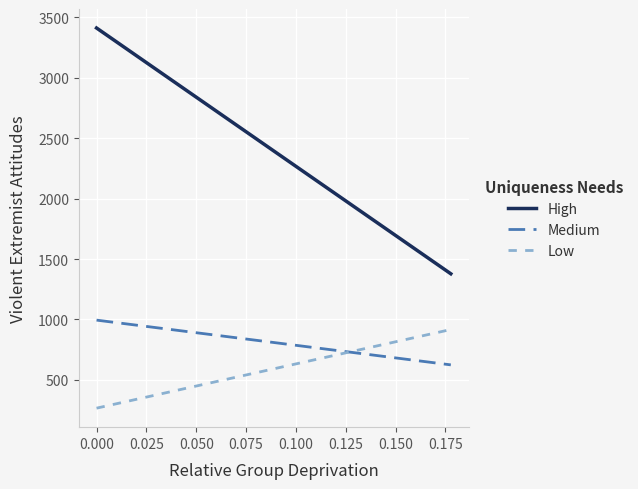

Which series has the largest total across all categories?

High